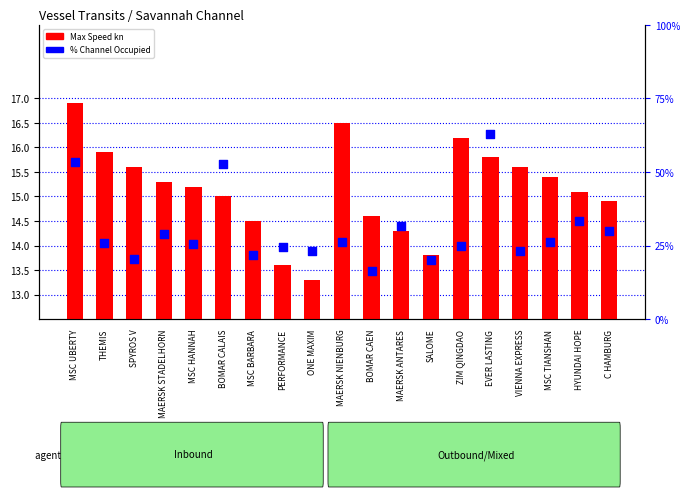

Is the value of % Channel Occupied at THEMIS greater than the value of Max Speed kn at ZIM QINGDAO?

Yes